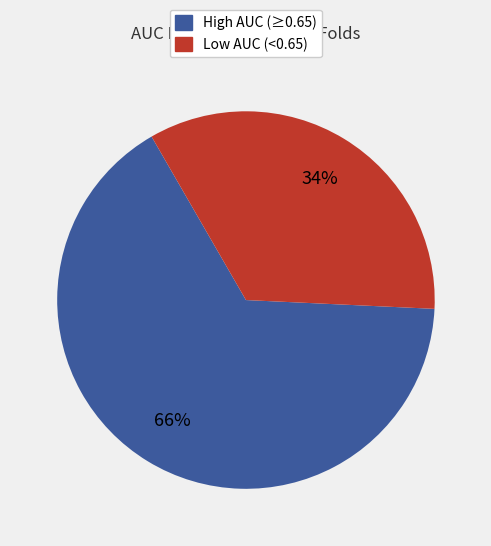

To the nearest percent, what is the difference between the largest and smallest slice percentages?

32%